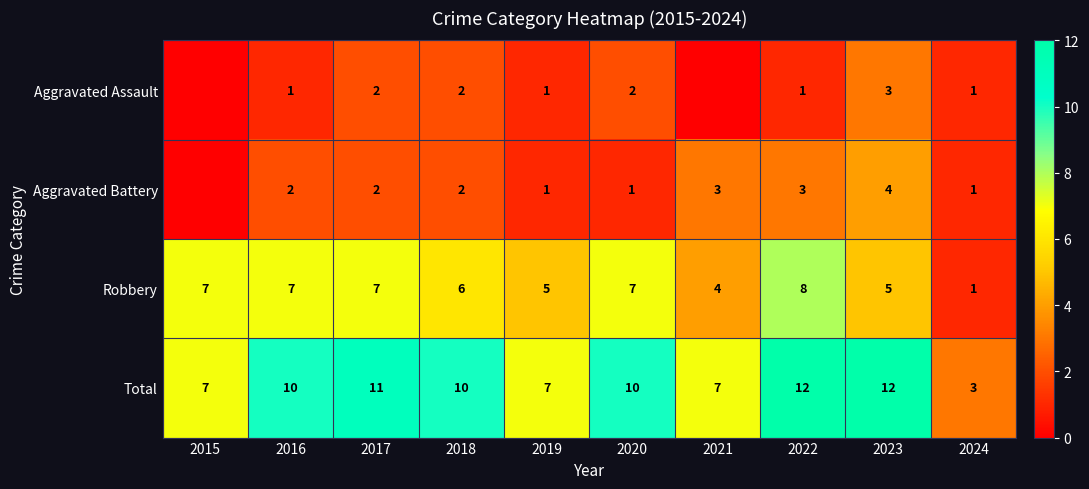

Where is Robbery nearest to the value 4?

2021